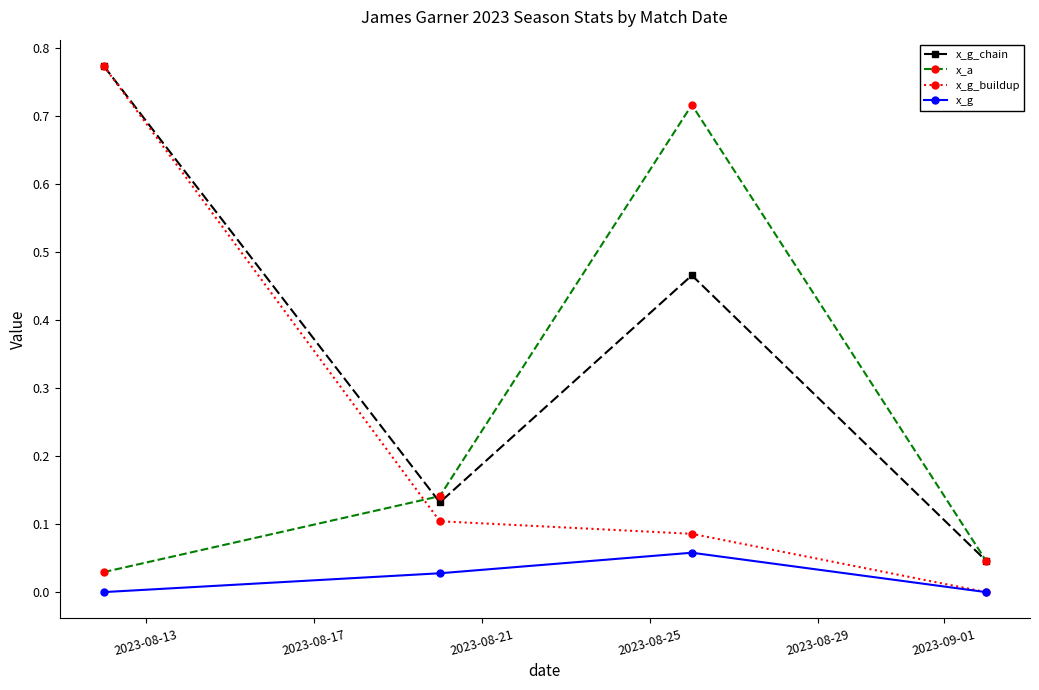

Which series has the largest total across all categories?

x_g_chain